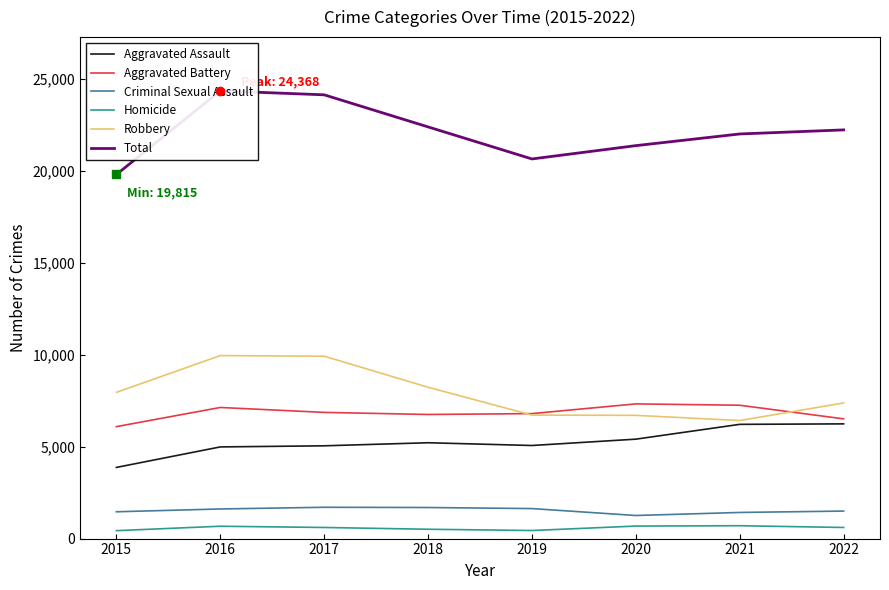

True or false: Total and Homicide cross at least once.

False